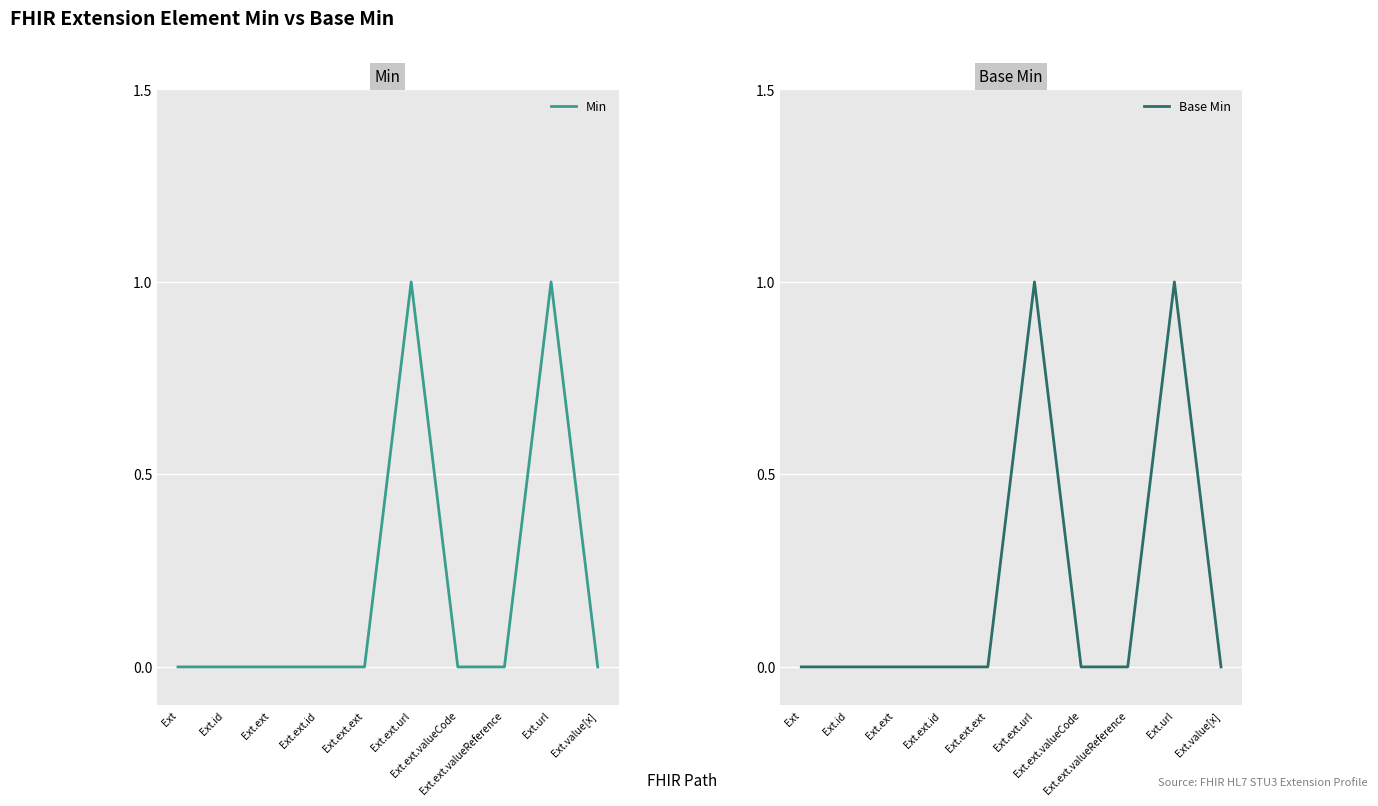

Reading left to right, transcribe all the data shown in this chart.

Min: Ext=0	Ext.id=0	Ext.ext=0	Ext.ext.id=0	Ext.ext.ext=0	Ext.ext.url=1	Ext.ext.valueCode=0	Ext.ext.valueReference=0	Ext.url=1	Ext.value[x]=0
Base Min: Ext=0	Ext.id=0	Ext.ext=0	Ext.ext.id=0	Ext.ext.ext=0	Ext.ext.url=1	Ext.ext.valueCode=0	Ext.ext.valueReference=0	Ext.url=1	Ext.value[x]=0